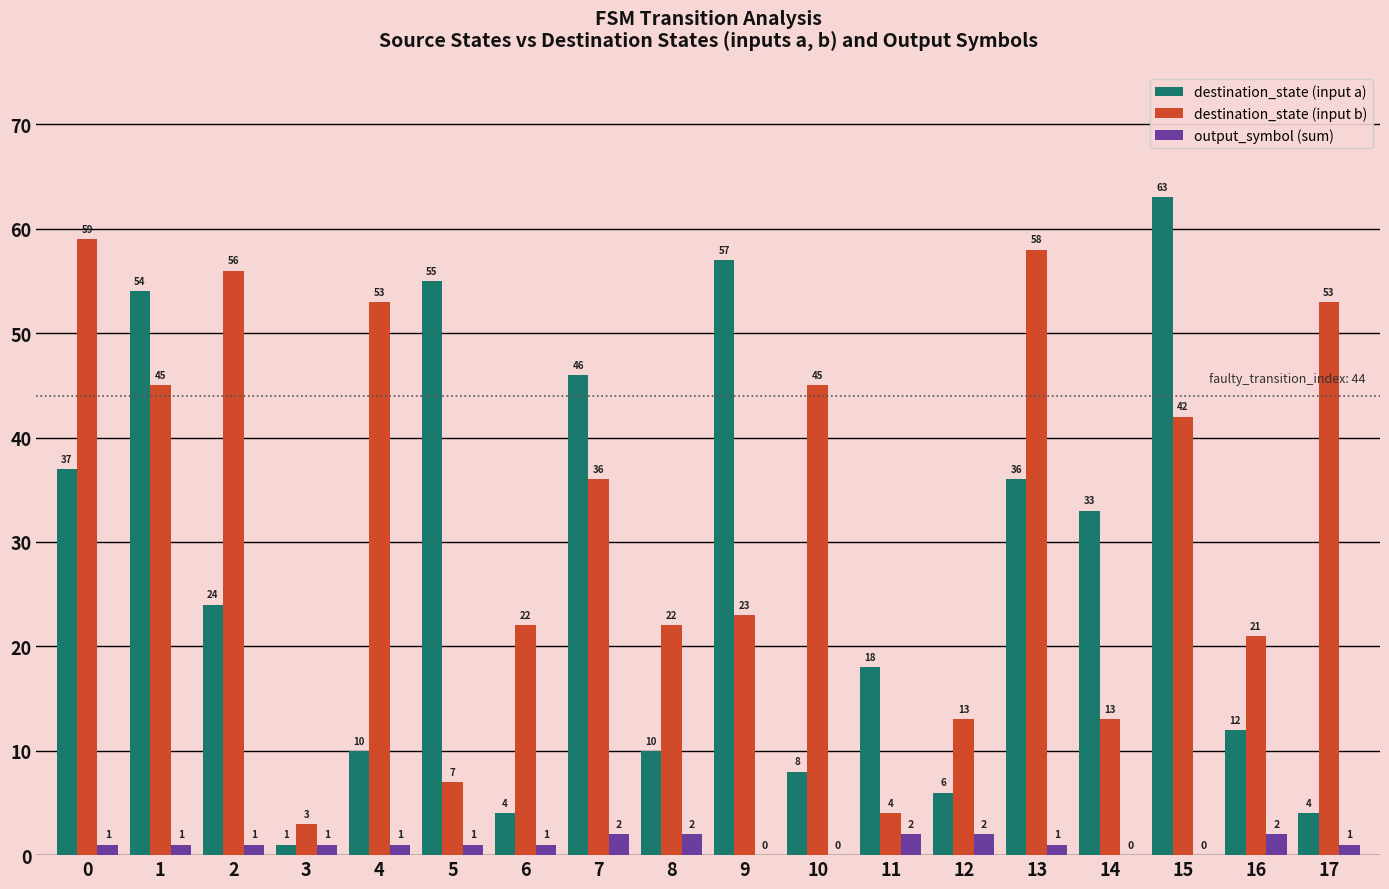

What is the sum of the destination_state (input a) values at 4 and 5?

65